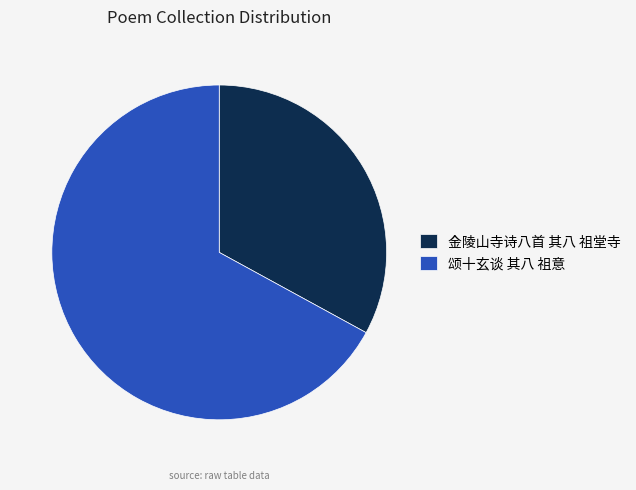

Do 颂十玄谈 其八 祖意 and 金陵山寺诗八首 其八 祖堂寺 together represent more than half of the pie?

Yes